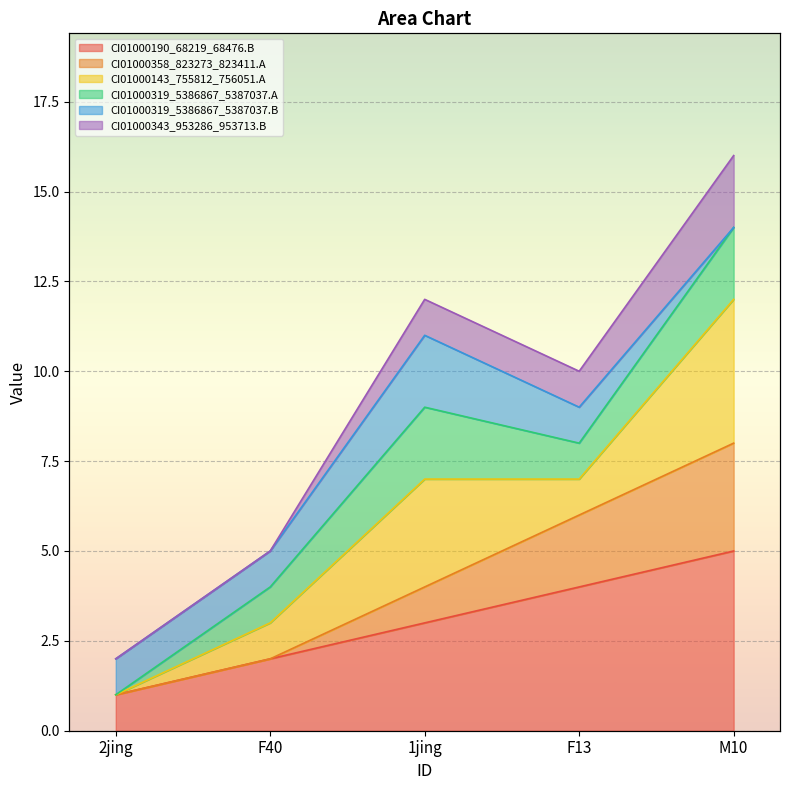

What is the spread (max minus min) of values at M10?

7